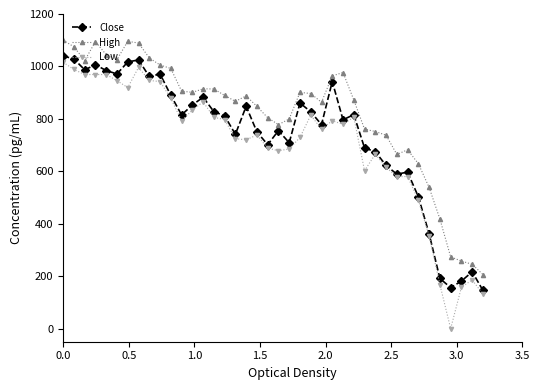

True or false: High and Low cross at least once.

False